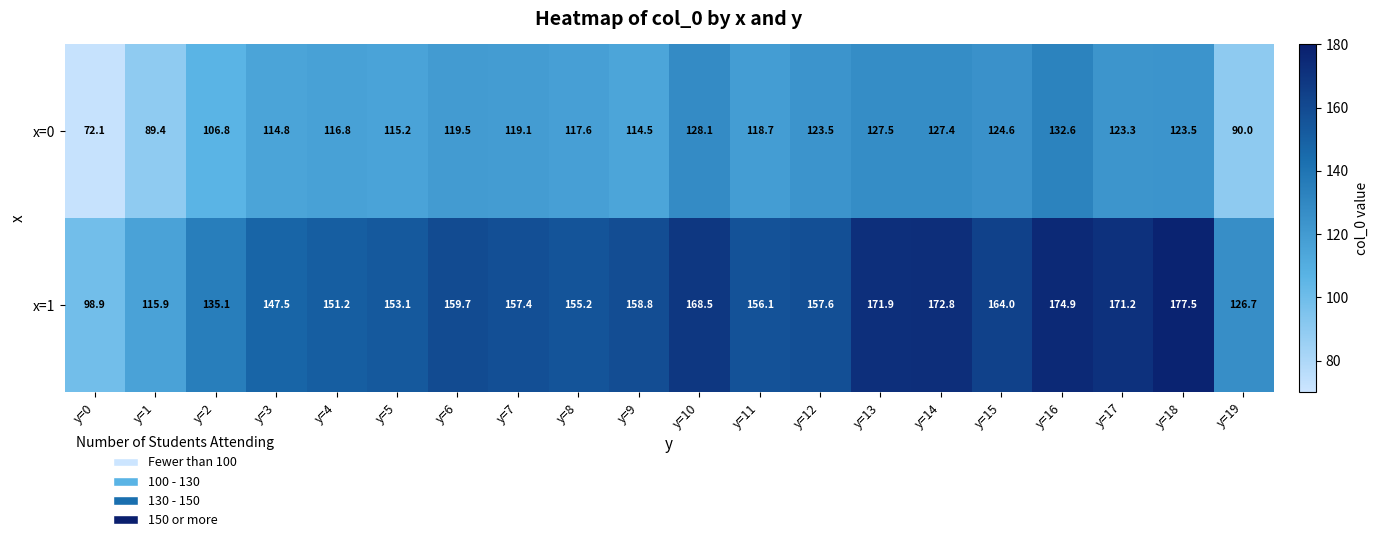

True or false: x=0 has a value of 212.9 at y=16.

False